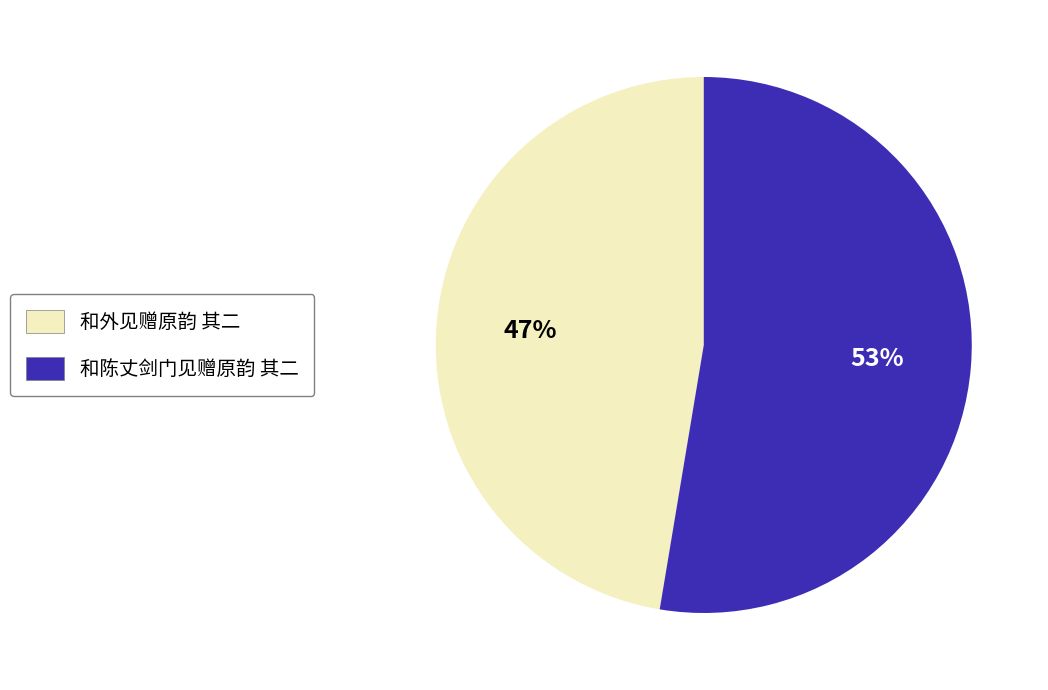

Is there any slice that represents more than half of the pie?

Yes